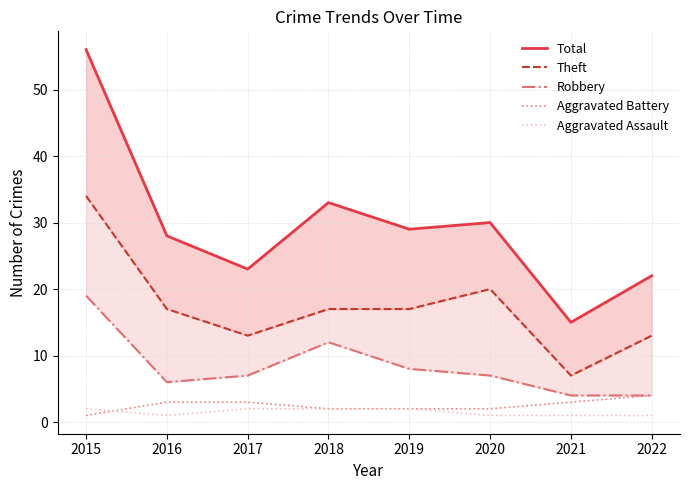

True or false: Robbery and Theft intersect in this chart.

False